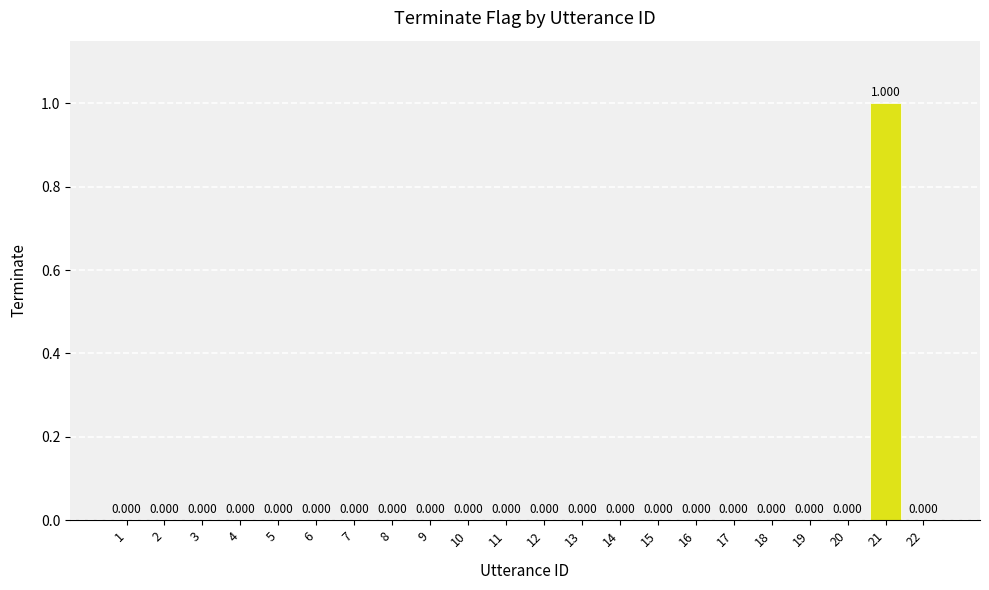

Where is the data nearest to the value 0?

1